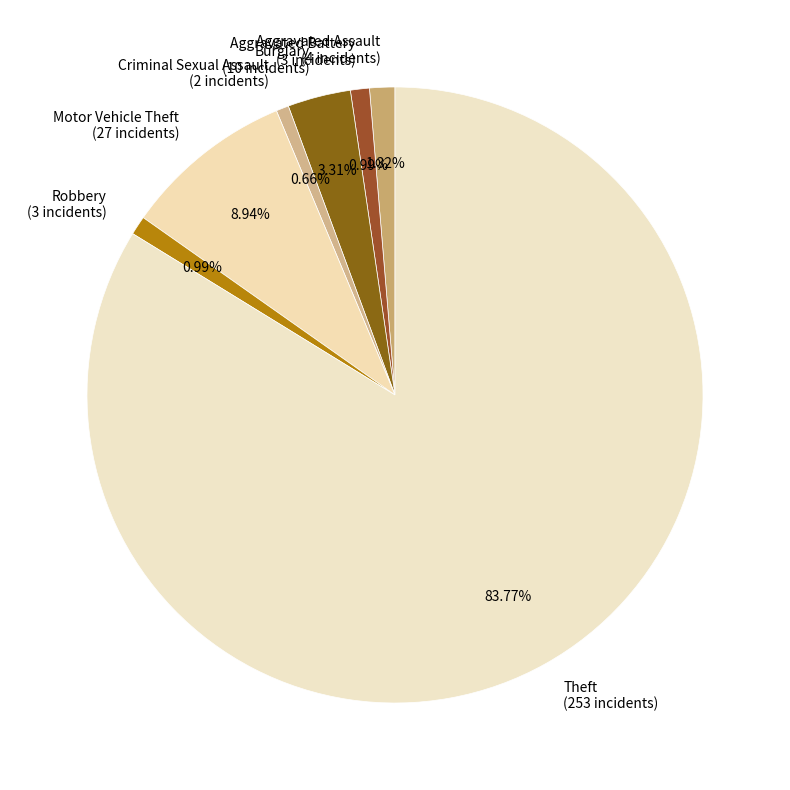

Do Motor Vehicle Theft (27 incidents) and Theft (253 incidents) together represent more than half of the pie?

Yes